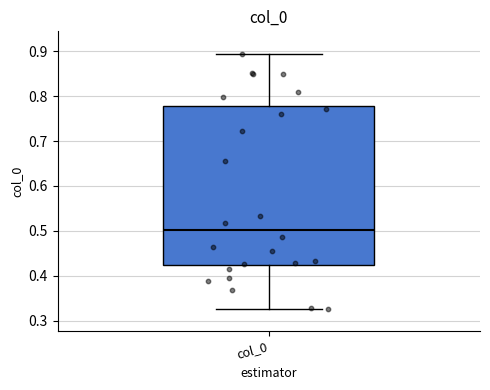

Where does the lower whisker of the box for col_0 end on the y-axis? The values are not printed on the chart, so give them approximately, as read against the axis.

0.33